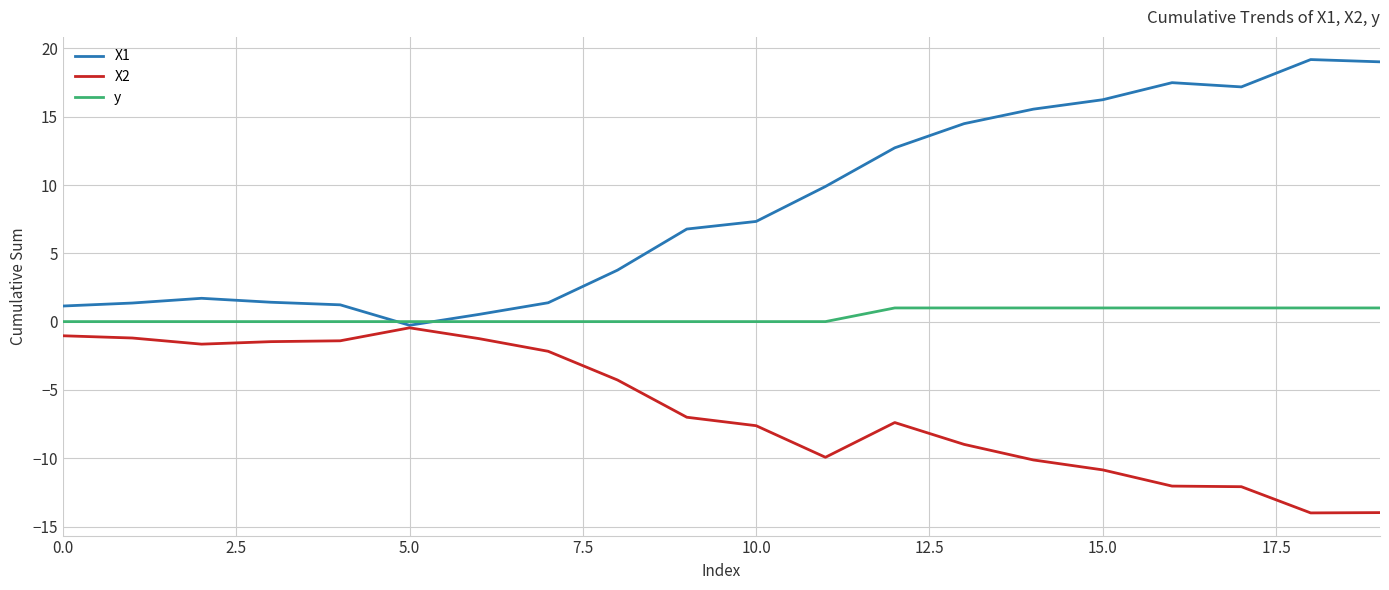

Which series has the largest total across all categories?

X1